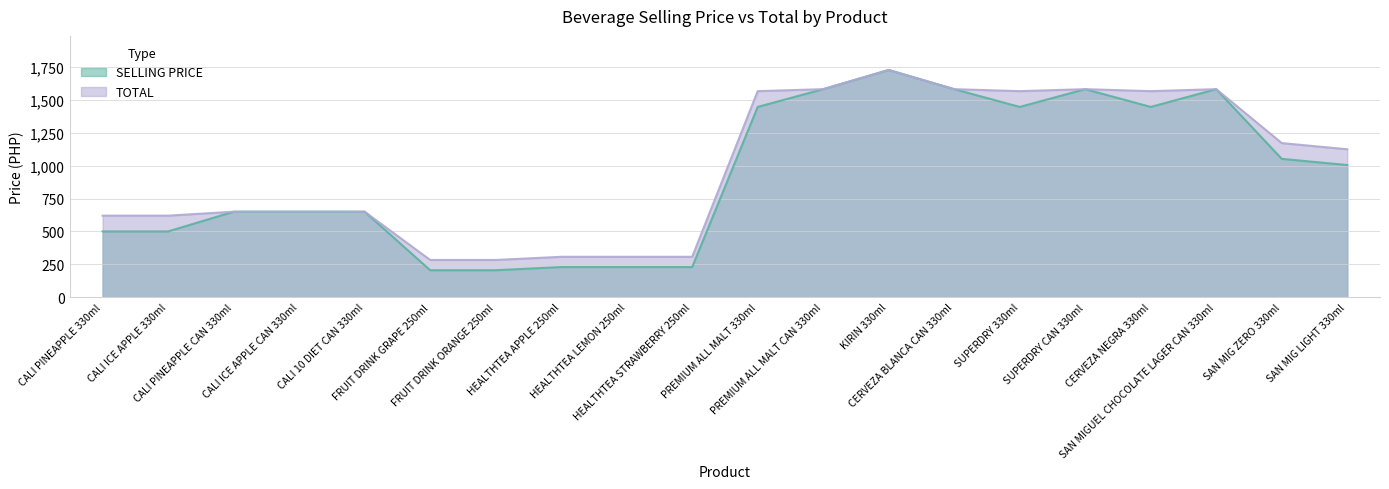

What is the sum of the TOTAL values at SUPERDRY 330ml and CALI ICE APPLE CAN 330ml?

2217